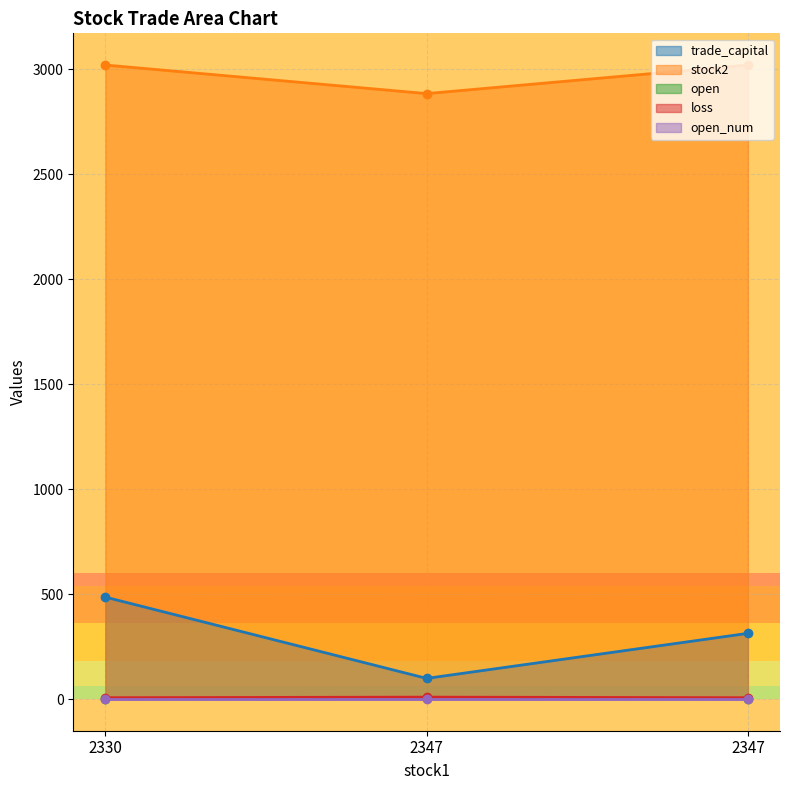

What is the spread (max minus min) of values at 2347?

2880.4